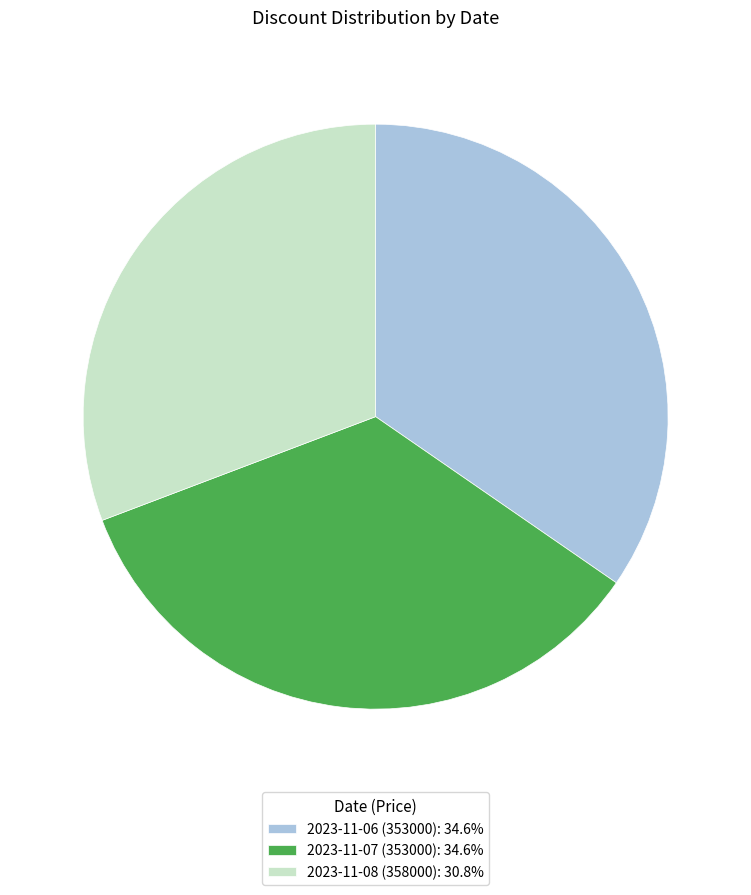

Is there a majority slice in this chart?

No